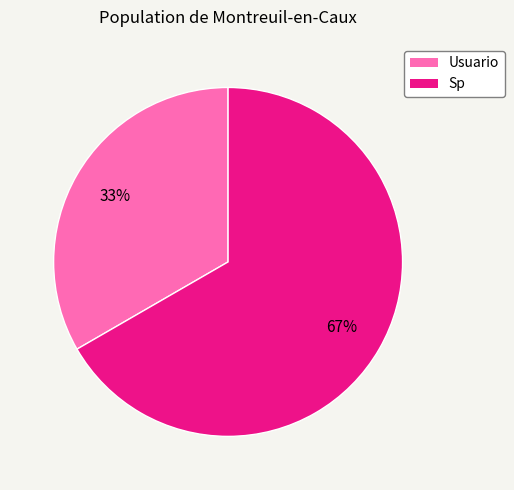

The Sp slice represents 67% of the pie. True or false?

True